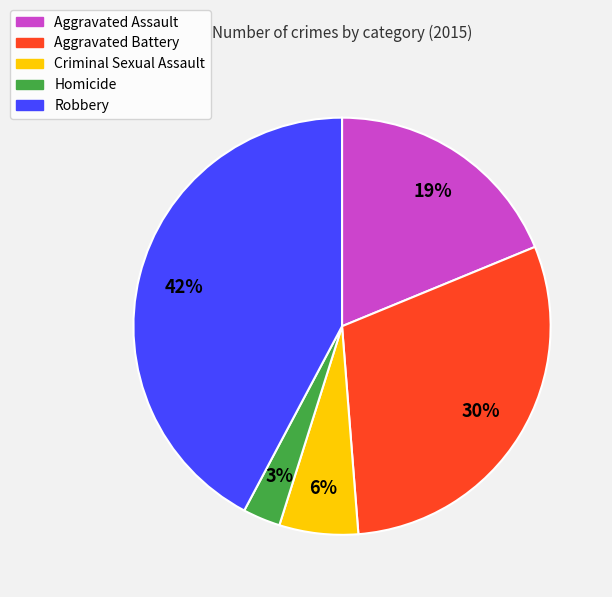

What is the largest slice in the pie chart?

Robbery